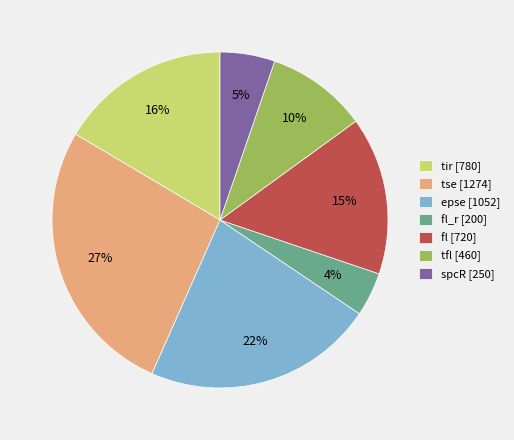

What percentage is the fl_r [200] slice, to the nearest percent?

4%